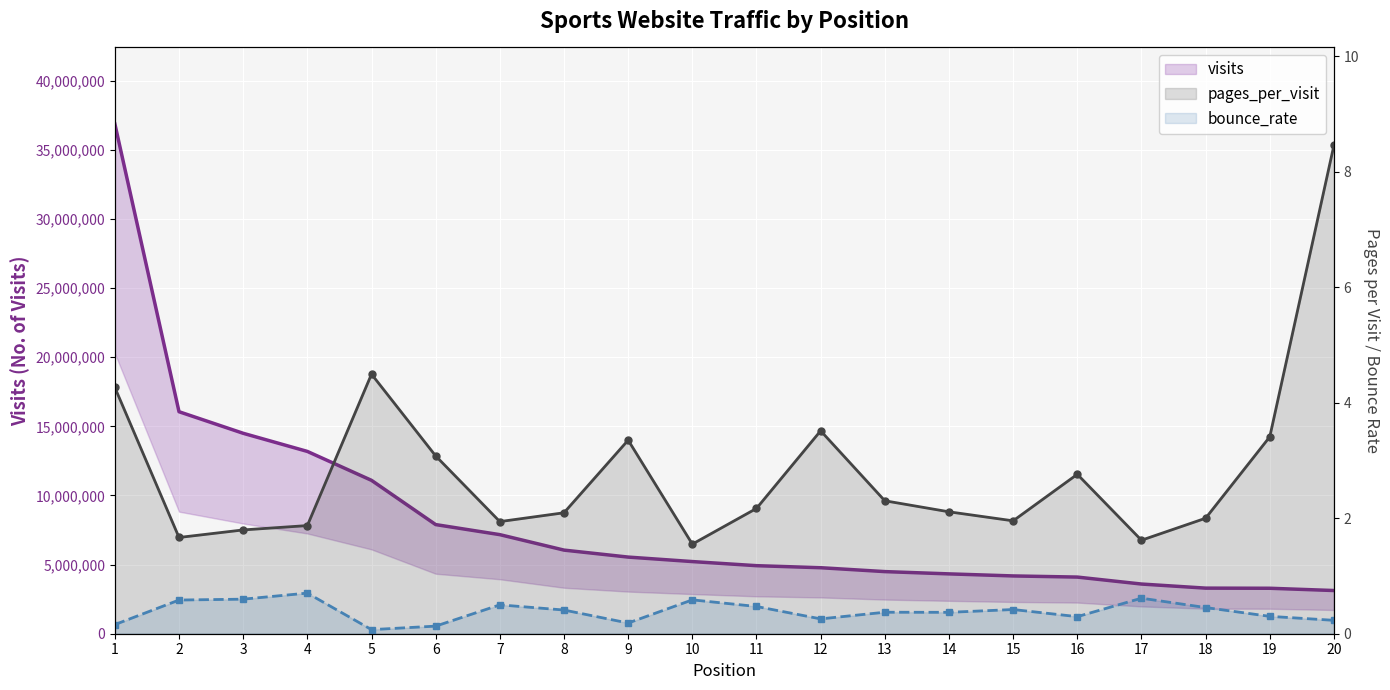

At which label does visits first exceed 5218231?

1